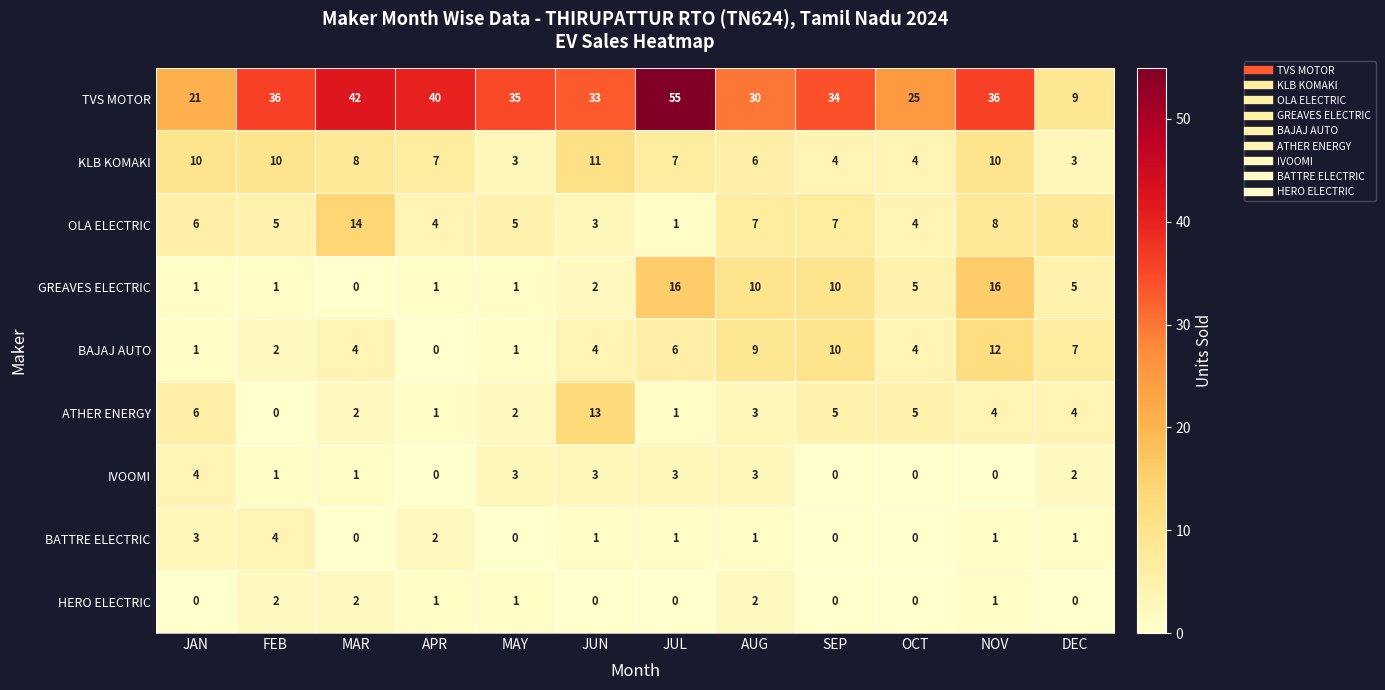

Which series has the largest total across all categories?

TVS MOTOR